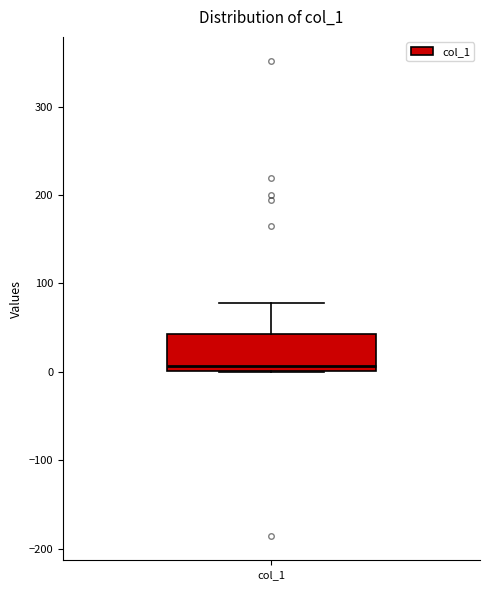

Transcribe this box plot: give where the median line is, the range the box spans, and where the two whiskers end, as read against the y-axis. The values are not printed on the chart, so give them approximately, as read against the axis.

median 10, box 0 to 40, whiskers 0 to 80